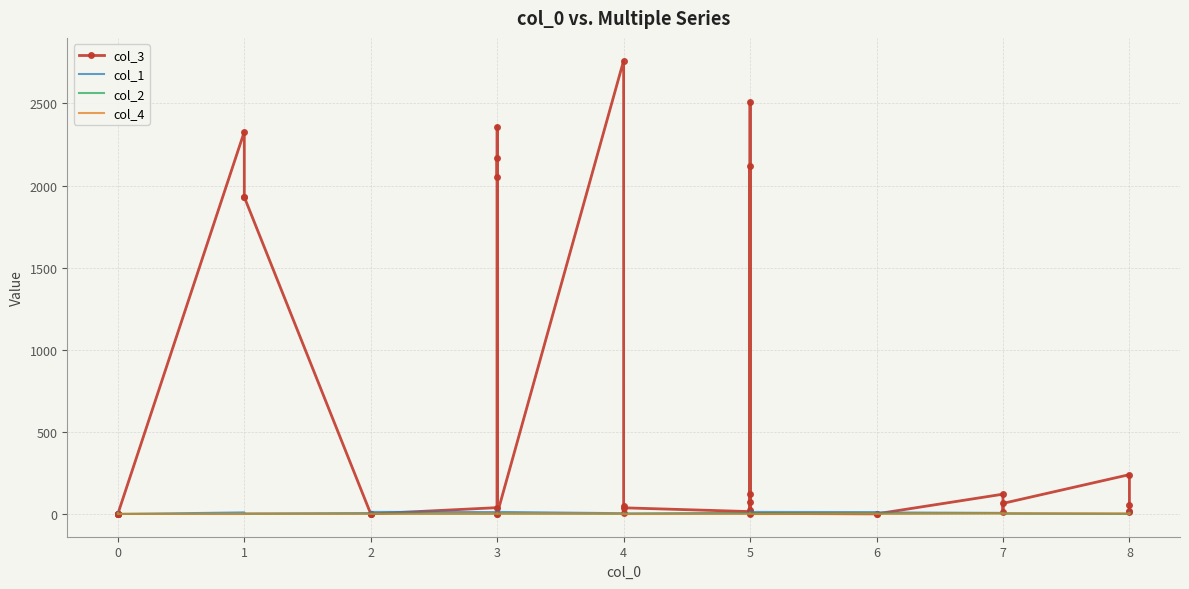

Rank the series by their maximum value, from highest to lowest.

col_3, col_1, col_2, col_4